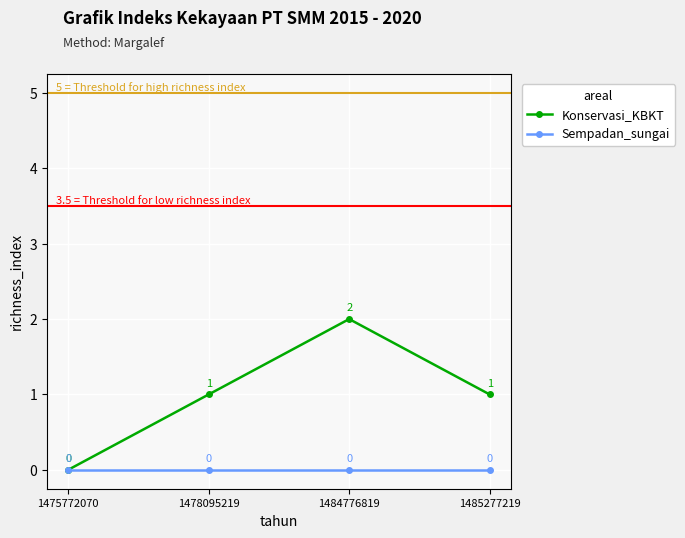

Count the Konservasi_KBKT values in the range 1 to 2.

3